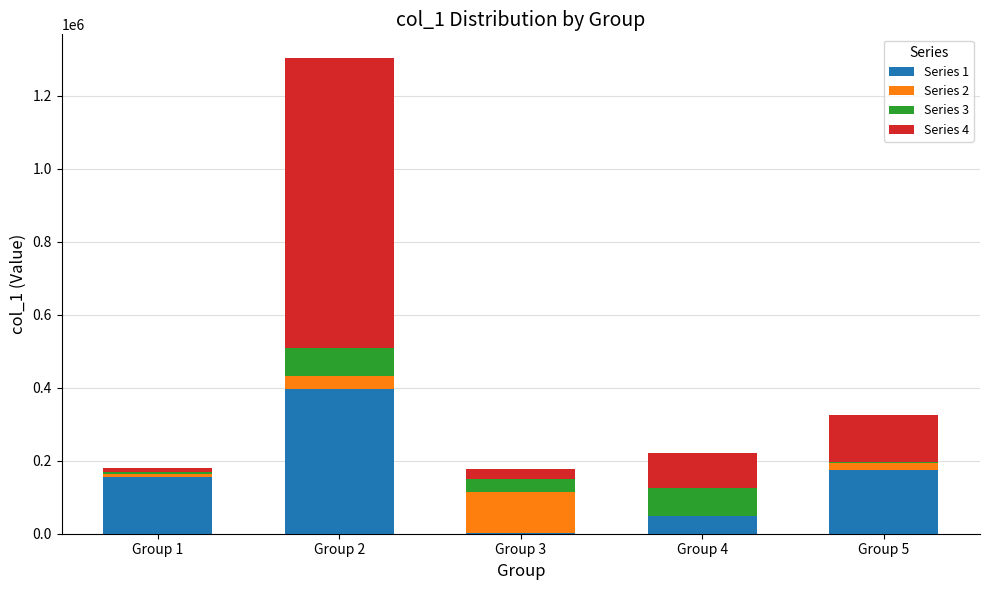

At which category is the sum across all series the highest?

Group 2